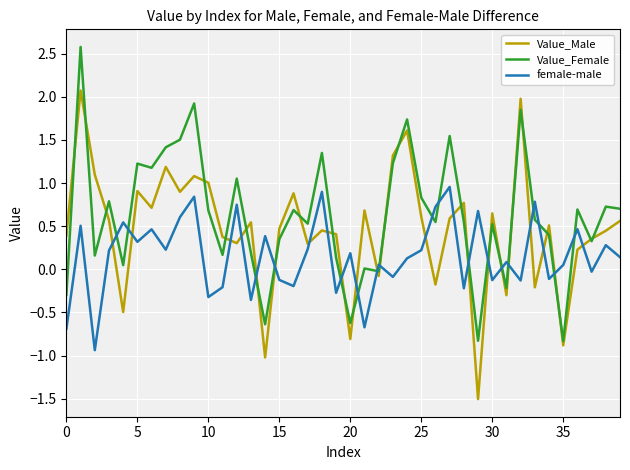

What are all the series names shown in the legend?

Value_Male, Value_Female, female-male